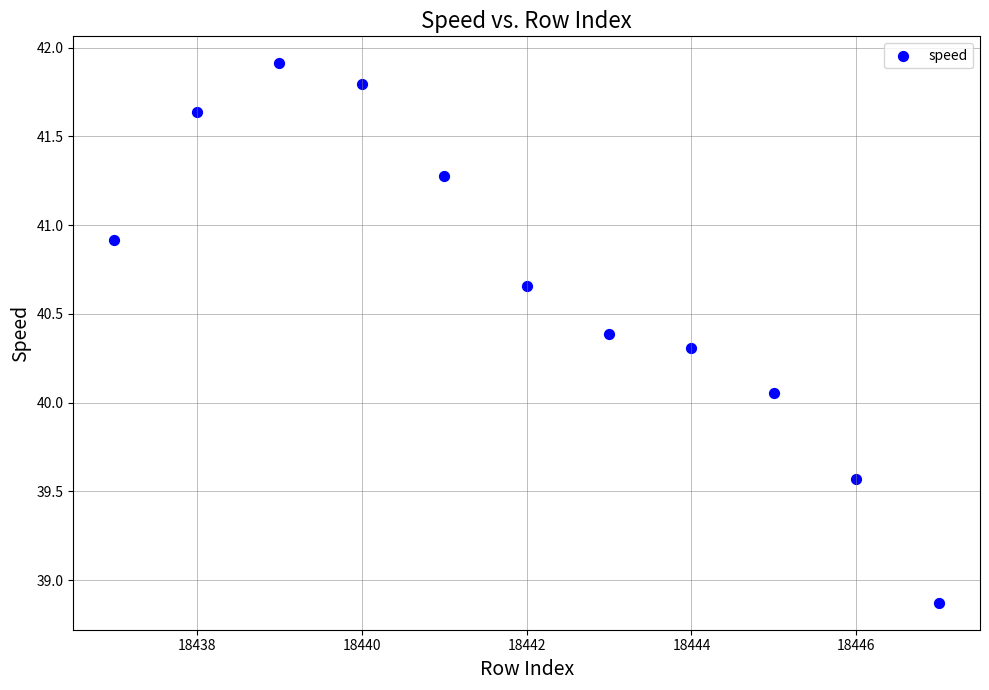

What is the range of Y values (max minus min)?

3.0